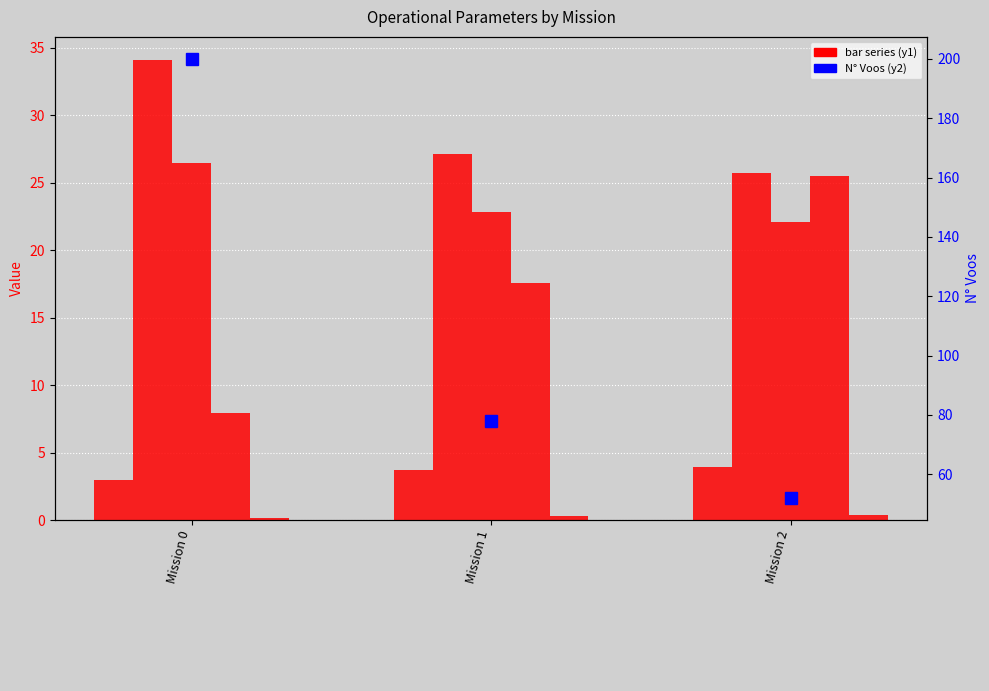

What is the maximum value shown in the chart?

200.0